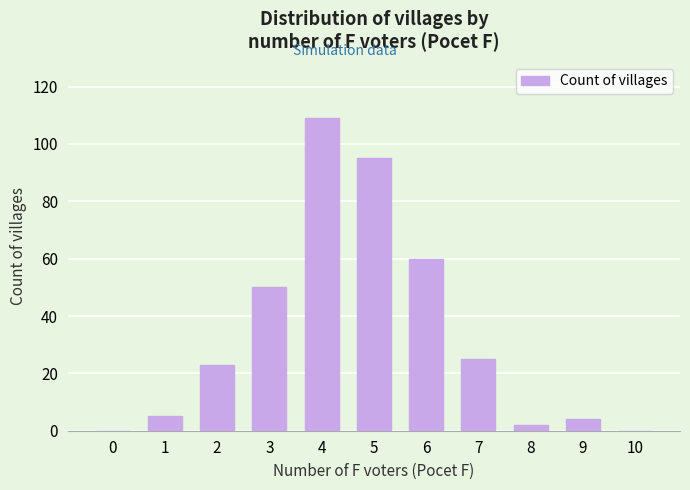

The value at 2 is 23. True or false?

True